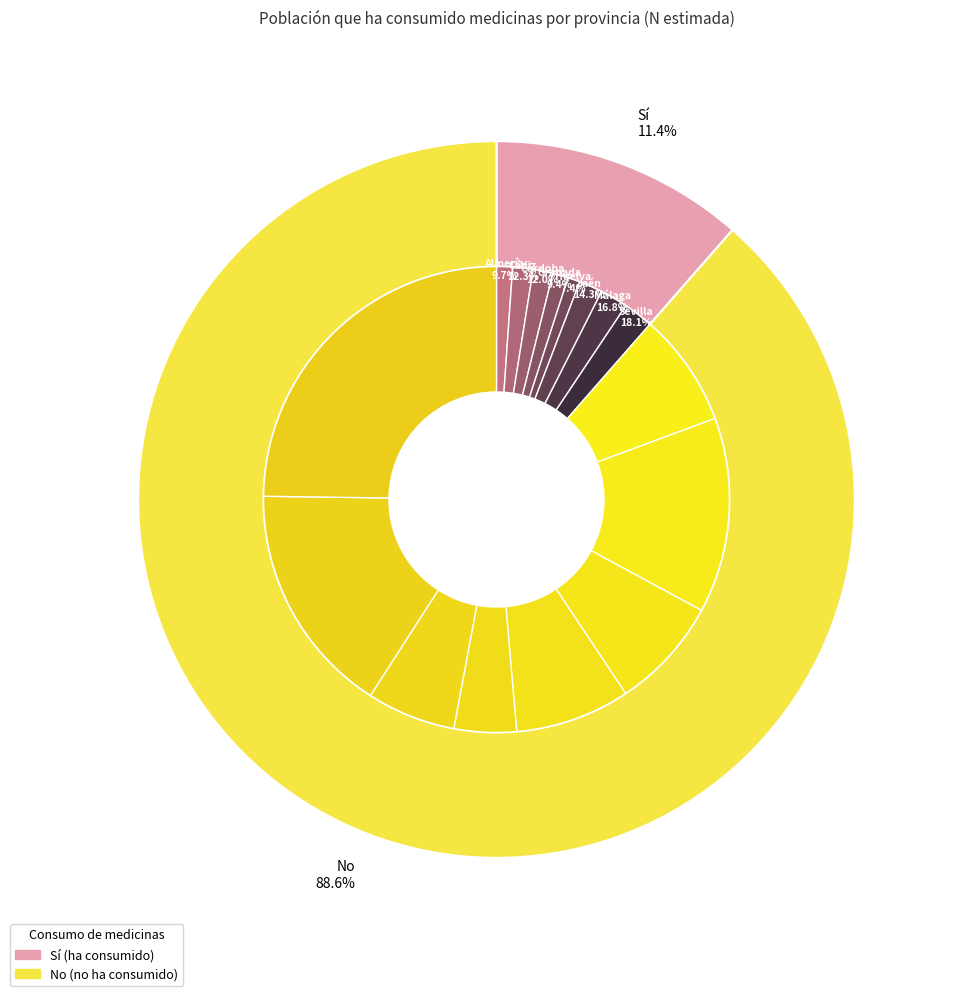

Do Jaén and Málaga together represent more than half of the pie?

No